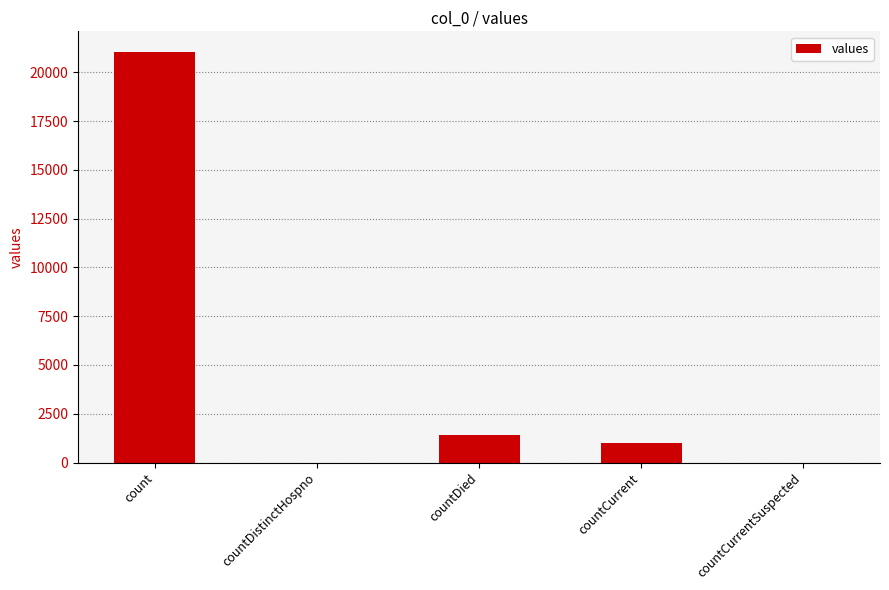

How many data points does each series have?

5